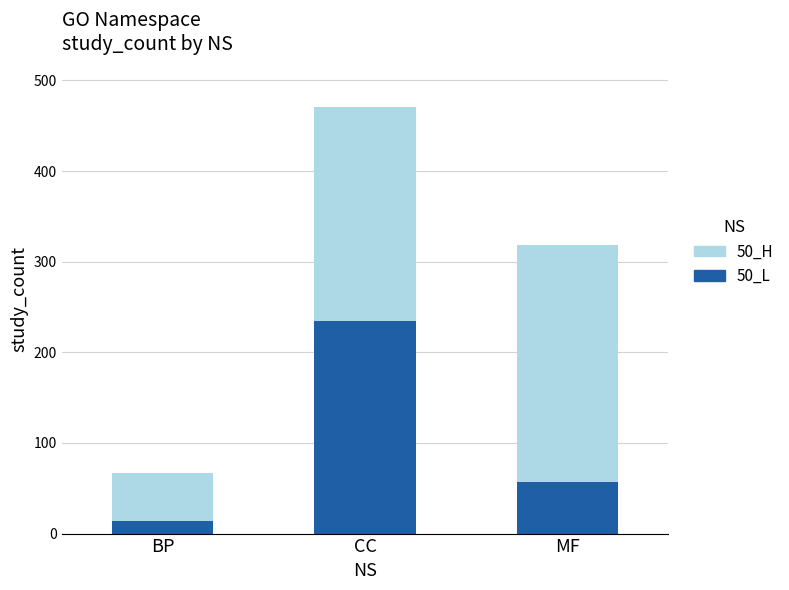

List the labels in order of 50_L value, largest first.

CC, MF, BP